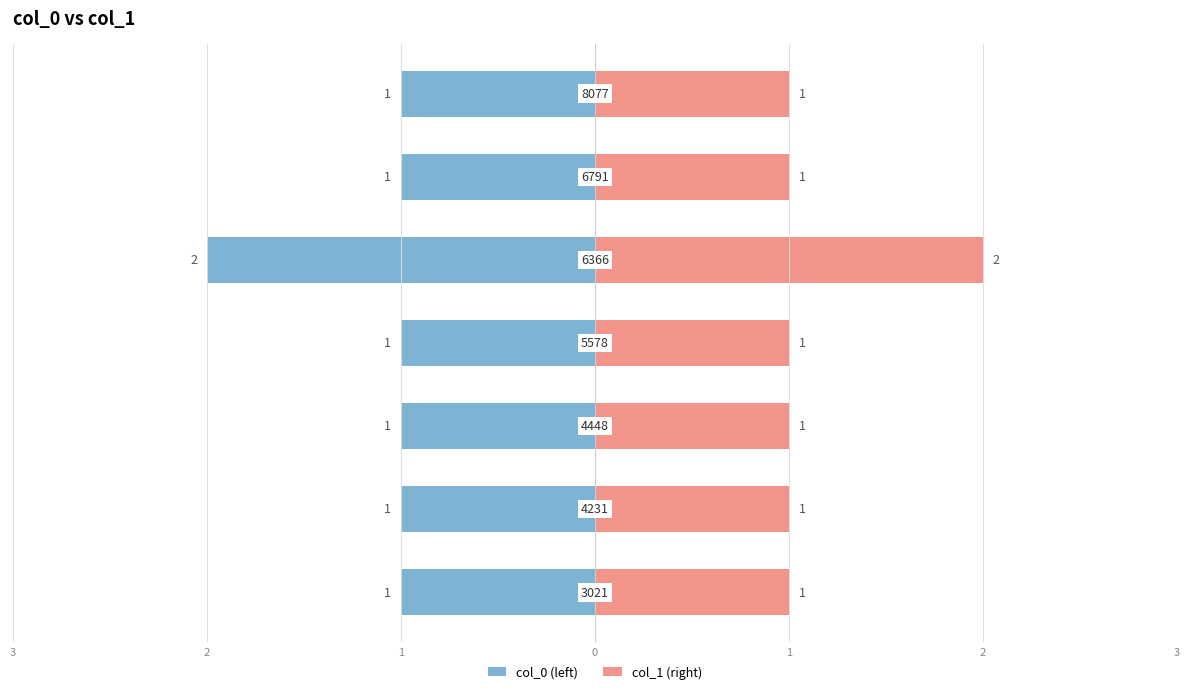

What are all the series names shown in the legend?

col_0 (left), col_1 (right)